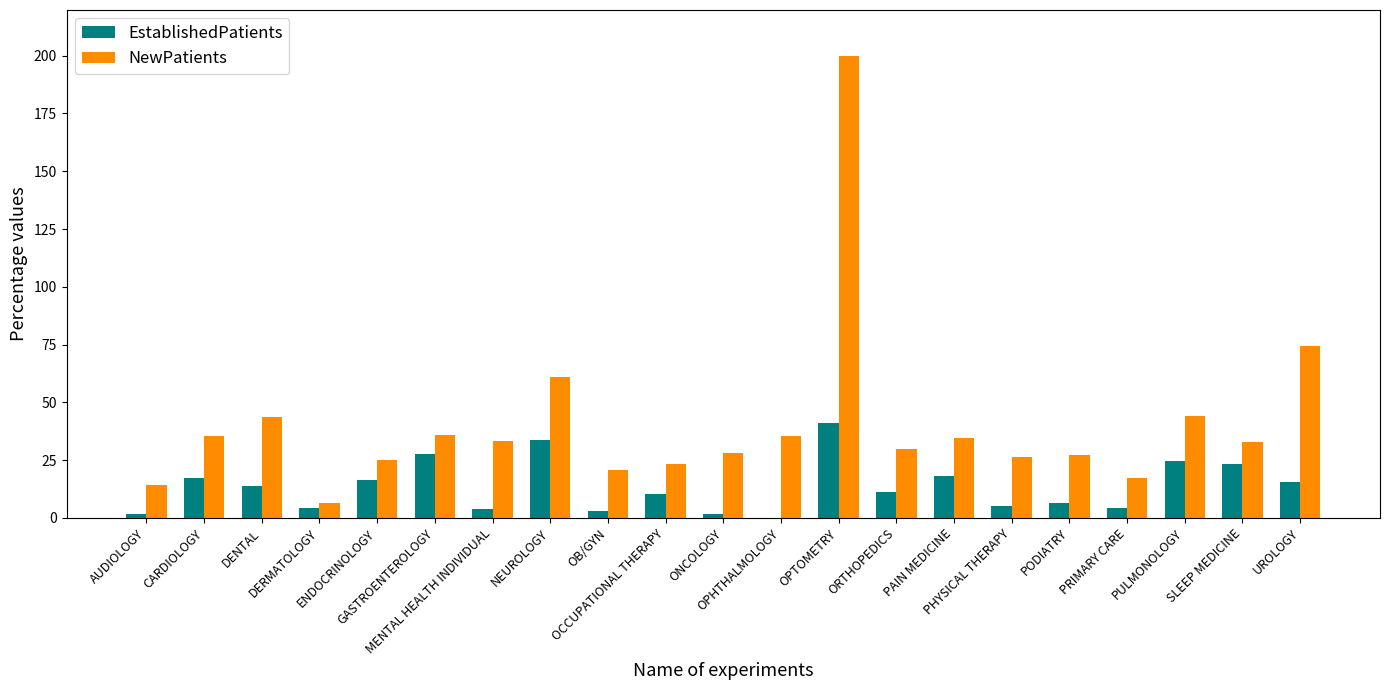

What is the approximate value of EstablishedPatients at ENDOCRINOLOGY?

16.4